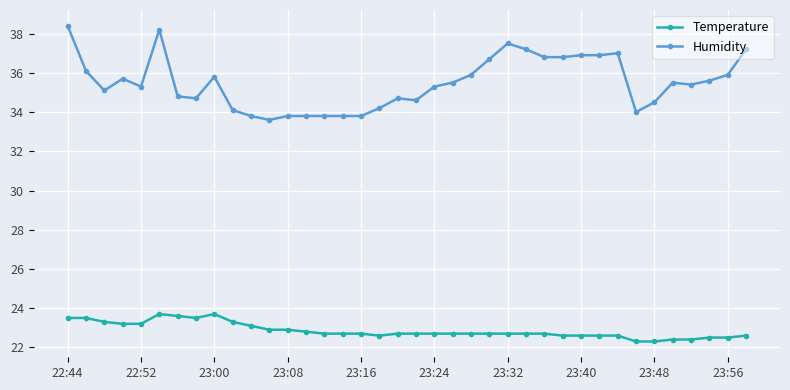

How many lines are shown in the chart?

2